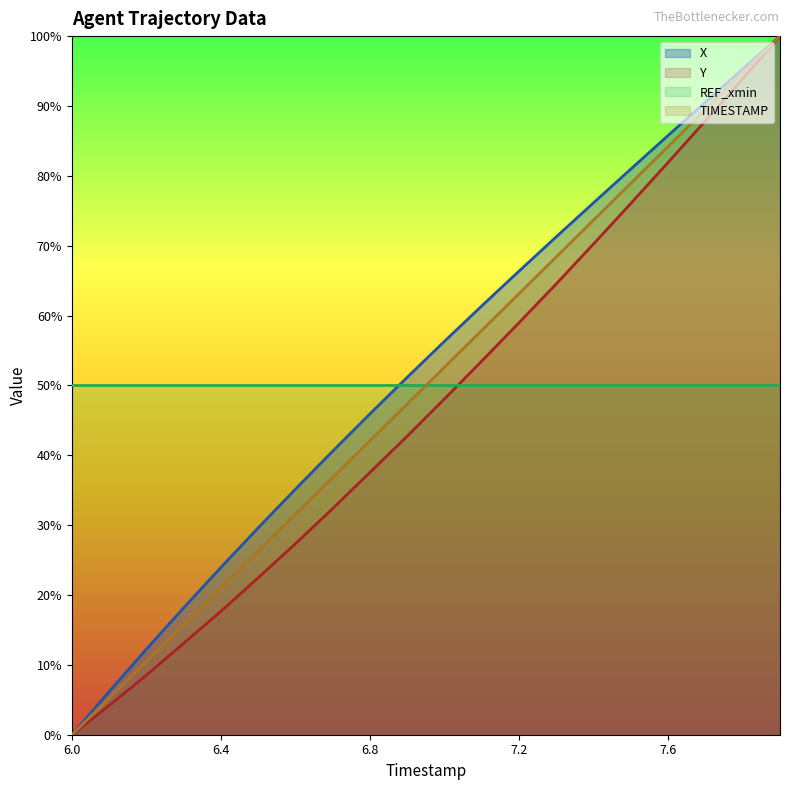

Reading left to right, what are all the values shown in this chart?

X: 6.0=0.0	6.1=6.2	6.2=12.3	6.3=18.2	6.4=24.0	6.5=29.6	6.6=35.2	6.7=40.6	6.8=45.9	6.9=51.2	7.0=56.3	7.1=61.4	7.2=66.4	7.3=71.3	7.4=76.2	7.5=81.0	7.6=85.8	7.7=90.6	7.8=95.3	7.9=100.0
Y: 6.0=0.0	6.1=4.2	6.2=8.5	6.3=13.1	6.4=17.7	6.5=22.5	6.6=27.4	6.7=32.4	6.8=37.6	6.9=42.8	7.0=48.1	7.1=53.5	7.2=59.0	7.3=64.6	7.4=70.3	7.5=76.1	7.6=81.9	7.7=87.9	7.8=93.9	7.9=100.0
TIMESTAMP: 6.0=0.0	6.1=5.3	6.2=10.5	6.3=15.8	6.4=21.1	6.5=26.3	6.6=31.6	6.7=36.8	6.8=42.1	6.9=47.4	7.0=52.6	7.1=57.9	7.2=63.2	7.3=68.4	7.4=73.7	7.5=78.9	7.6=84.2	7.7=89.5	7.8=94.7	7.9=100.0